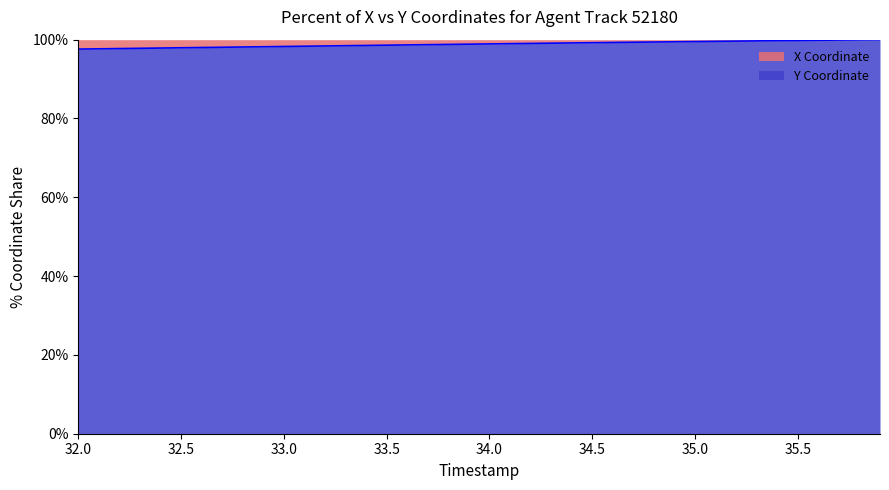

True or false: there are more than 1 points higher than both neighbors.

False